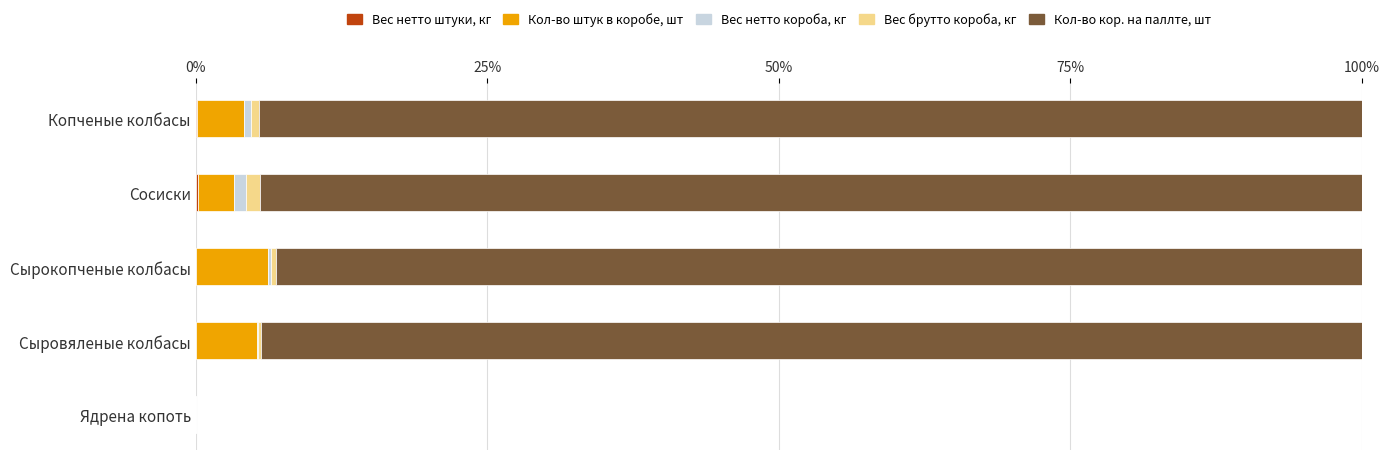

How many data points does each series have?

5